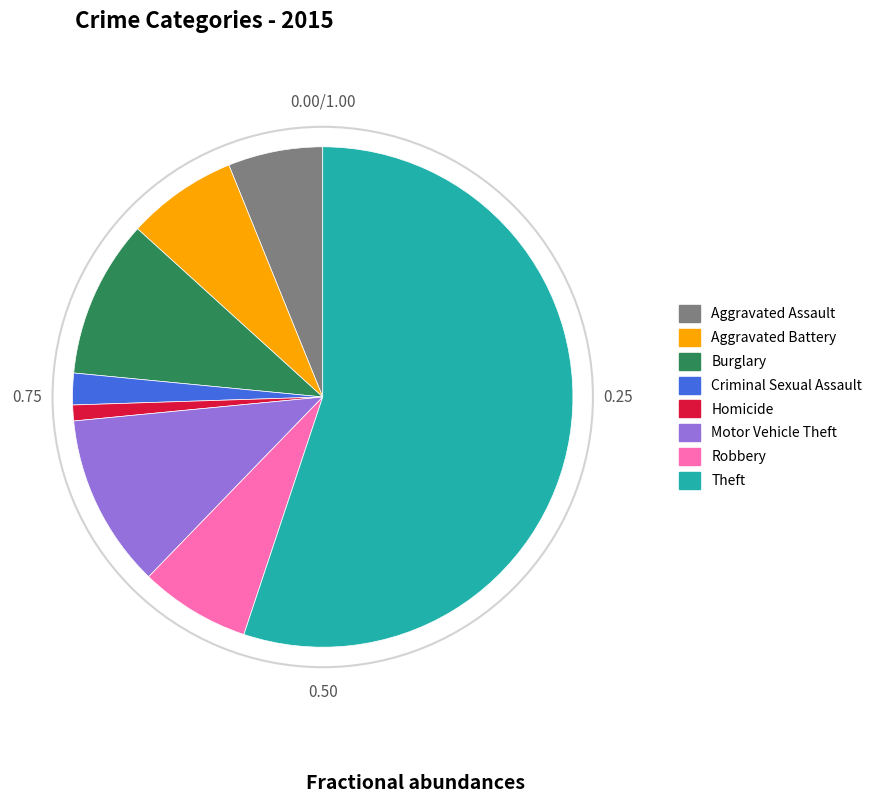

Is the sum of Aggravated Battery and Robbery greater than half?

No